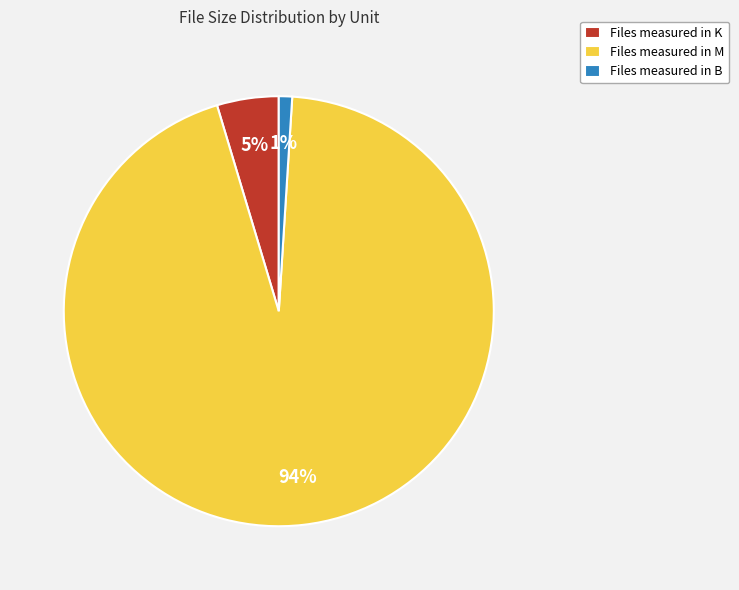

Rank the categories by value from highest to lowest.

Files measured in M, Files measured in K, Files measured in B